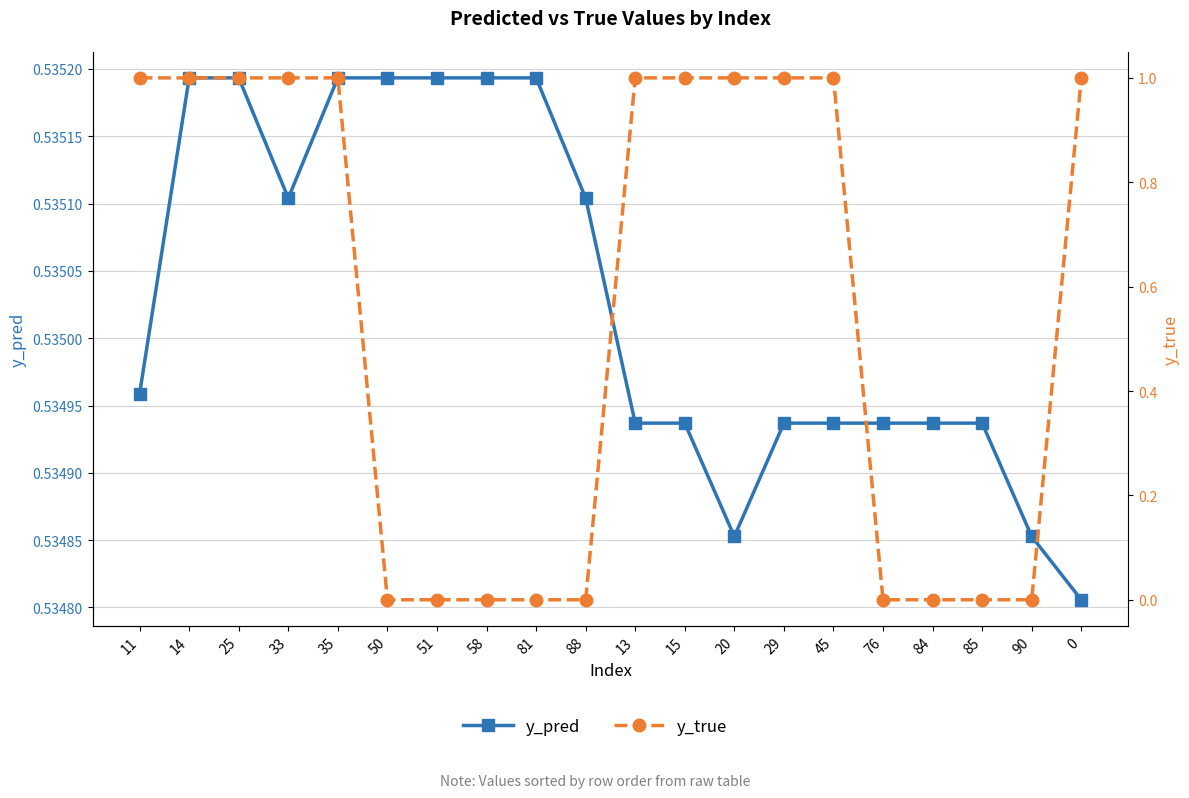

Where is y_true nearest to the value 0?

50